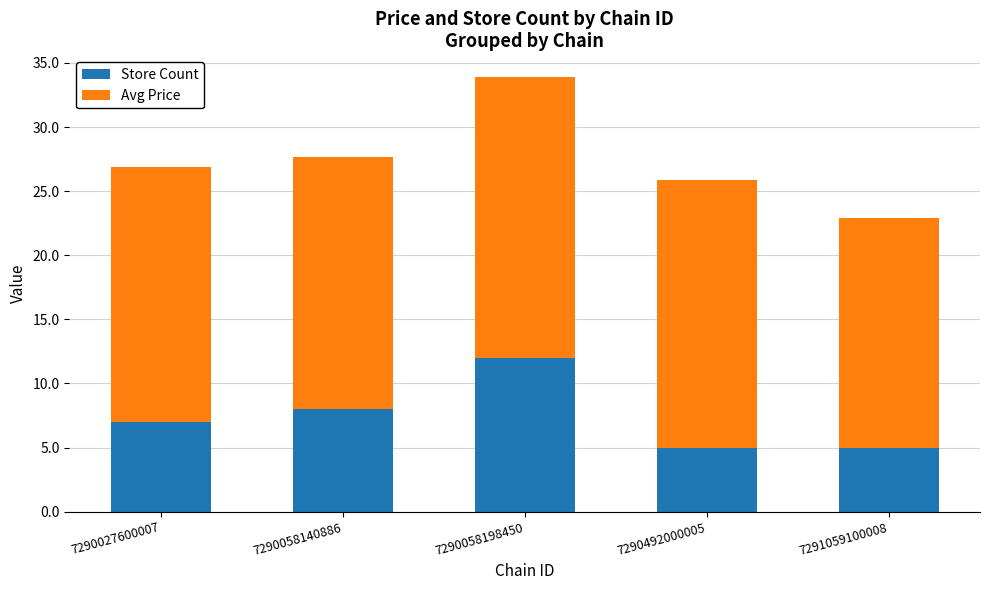

The Store Count series shows 5.0 at 7290492000005. True or false?

True